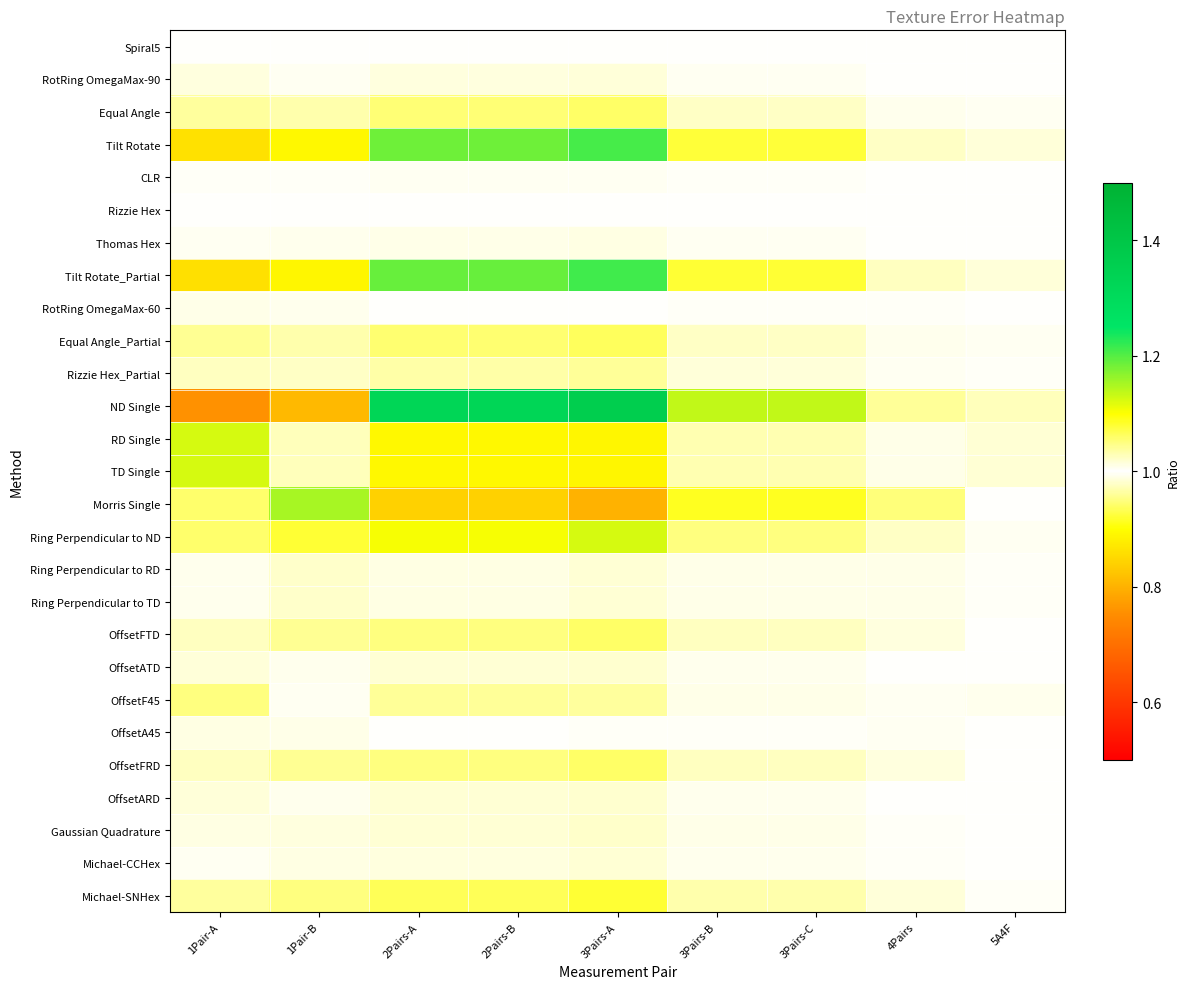

Which has a higher value, 1Pair-A or 3Pairs-C?

3Pairs-C